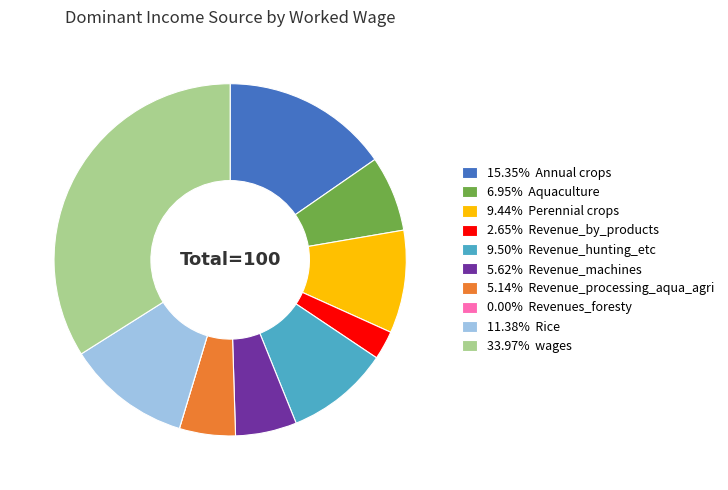

Do 9.50% Revenue_hunting_etc and 11.38% Rice together represent more than half of the pie?

No